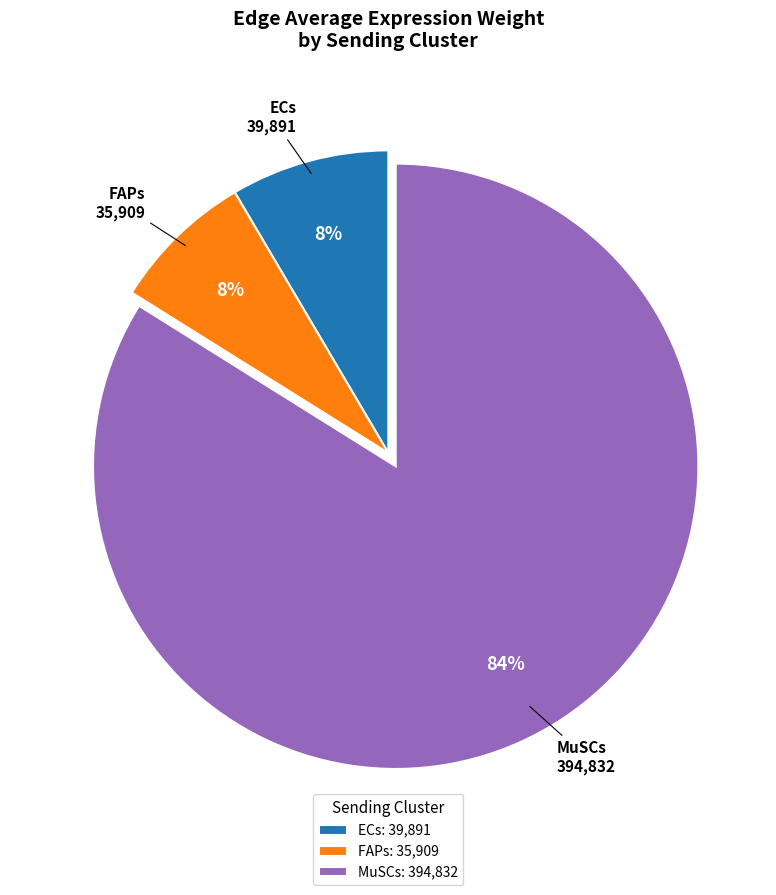

To the nearest percent, what percentage of the pie is MuSCs: 394,832?

84%